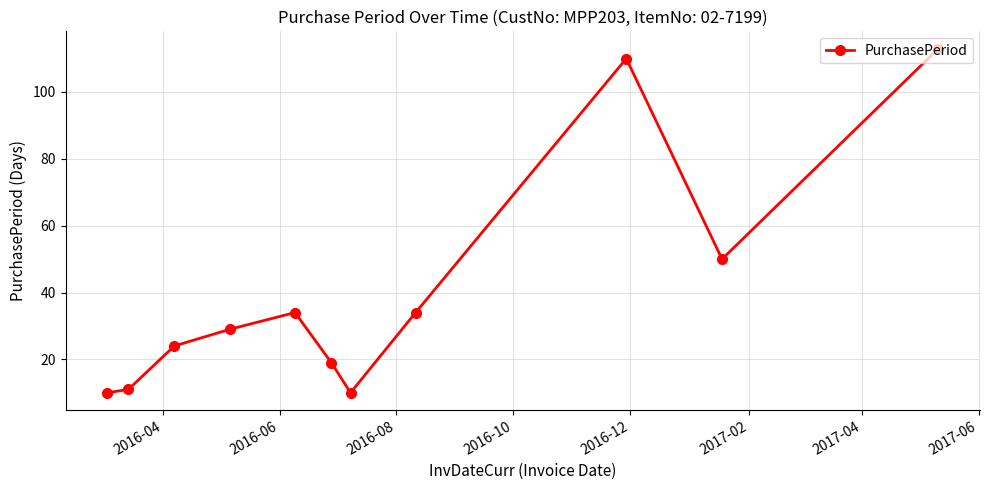

What is the maximum value shown in the chart?

113